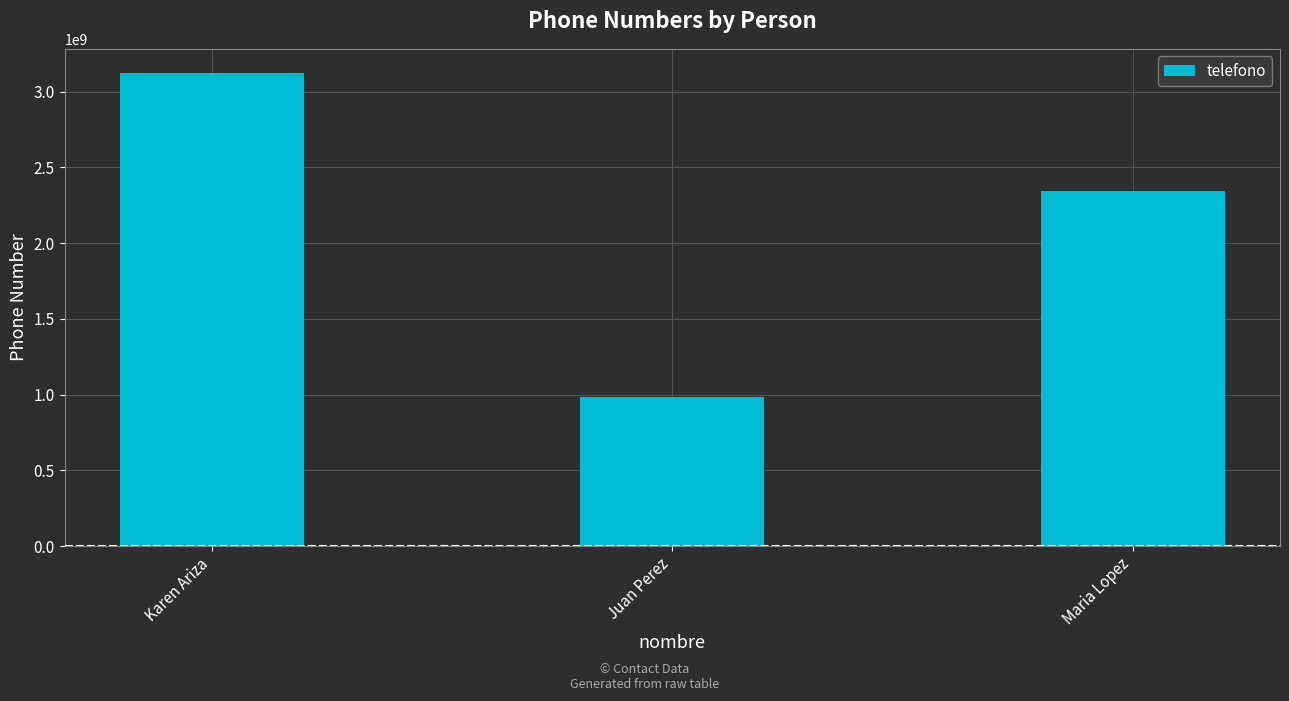

What value does the data have at Maria Lopez?

2345678901